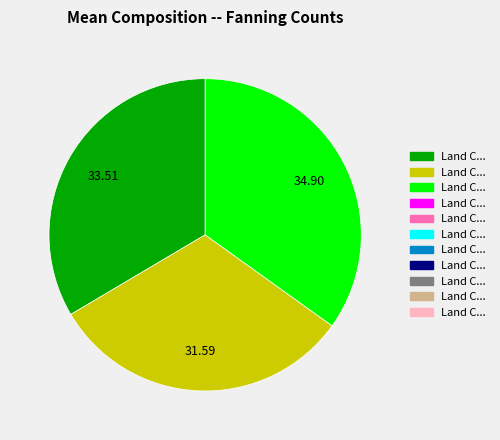

Does any single category account for the majority?

No